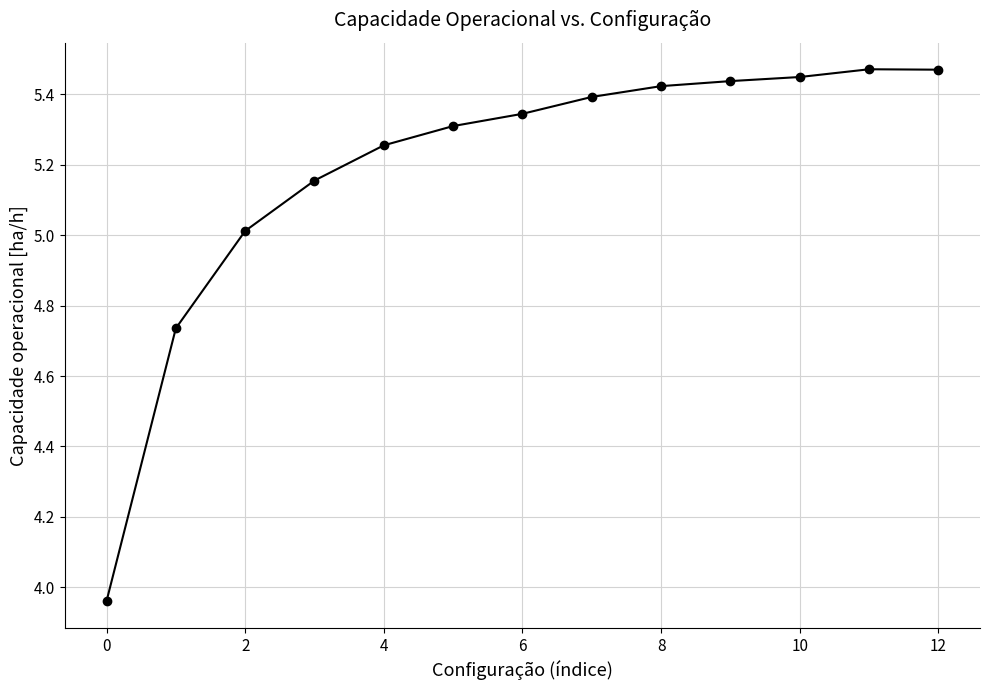

How many data points does each series have?

13